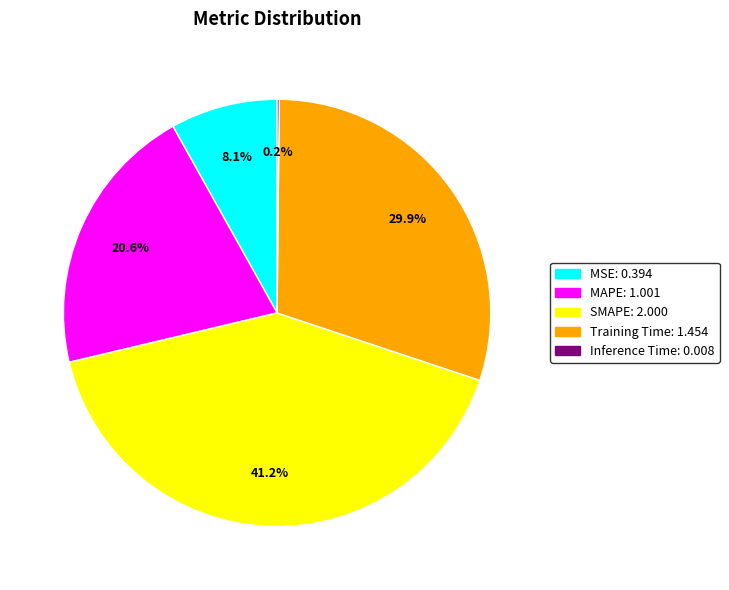

To the nearest percent, what portion does MAPE represent?

21%